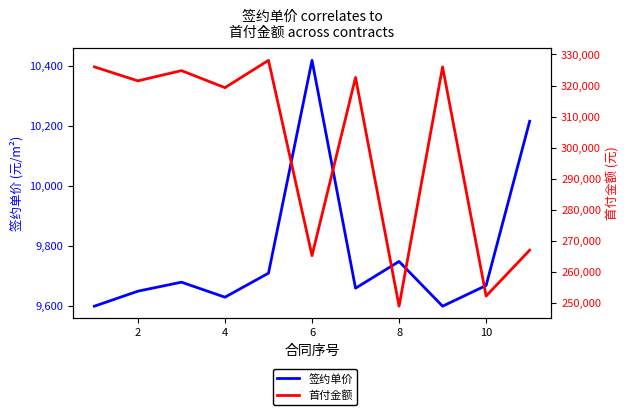

List the series in order of their peak value, highest first.

首付金额, 签约单价